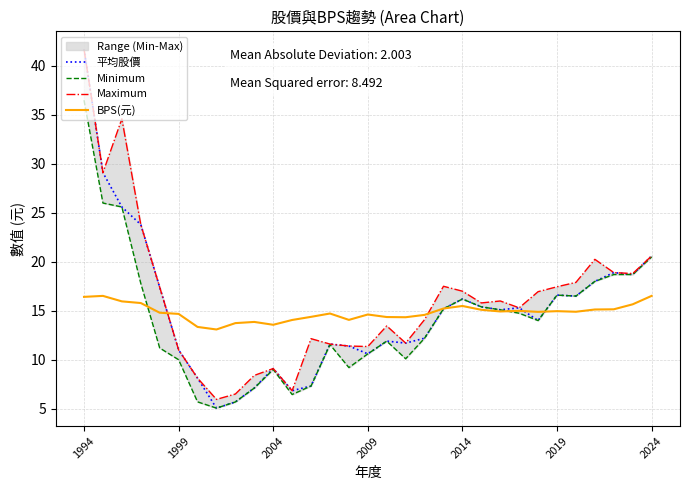

Which series has the largest range (max minus min)?

平均股價